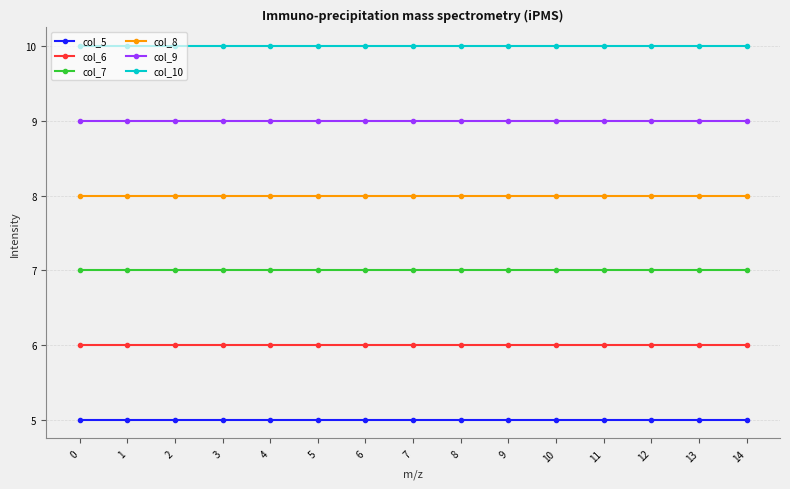

What is the average value of the col_9 series?

9